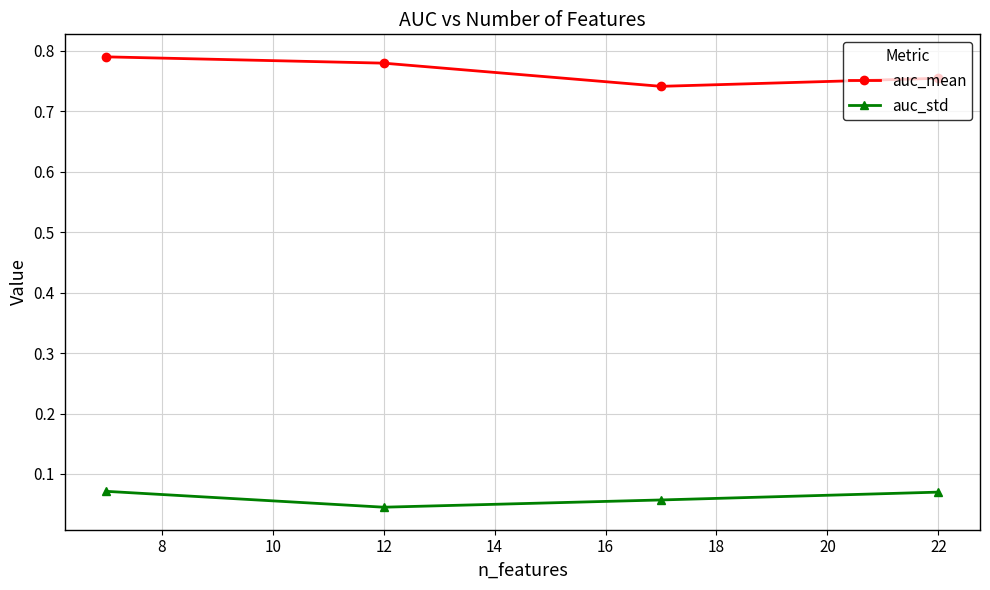

List the series in order of their overall mean, highest first.

auc_mean, auc_std